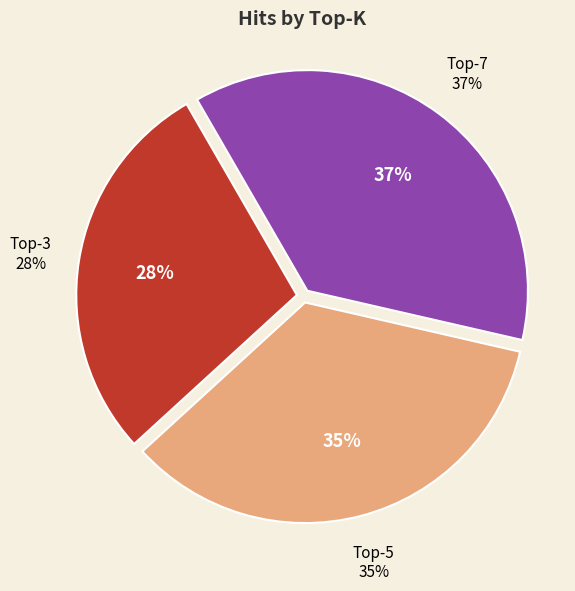

How many segments does this pie chart have?

3